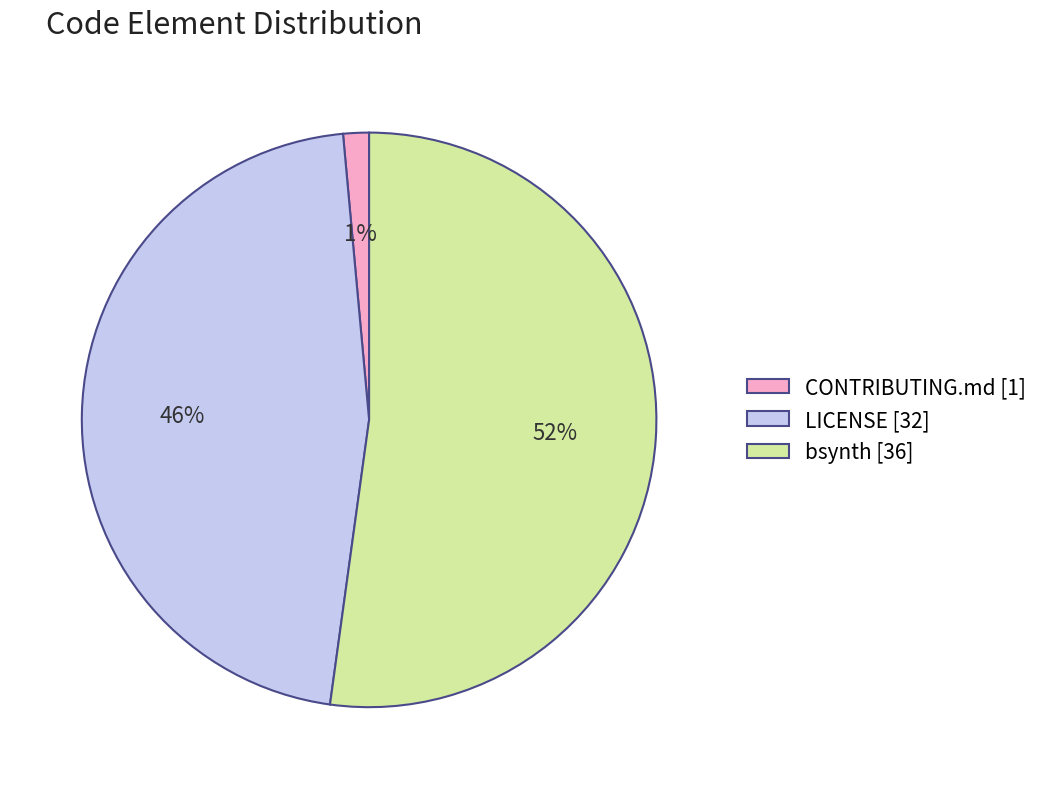

To the nearest percent, what percentage of the pie is CONTRIBUTING.md?

1%